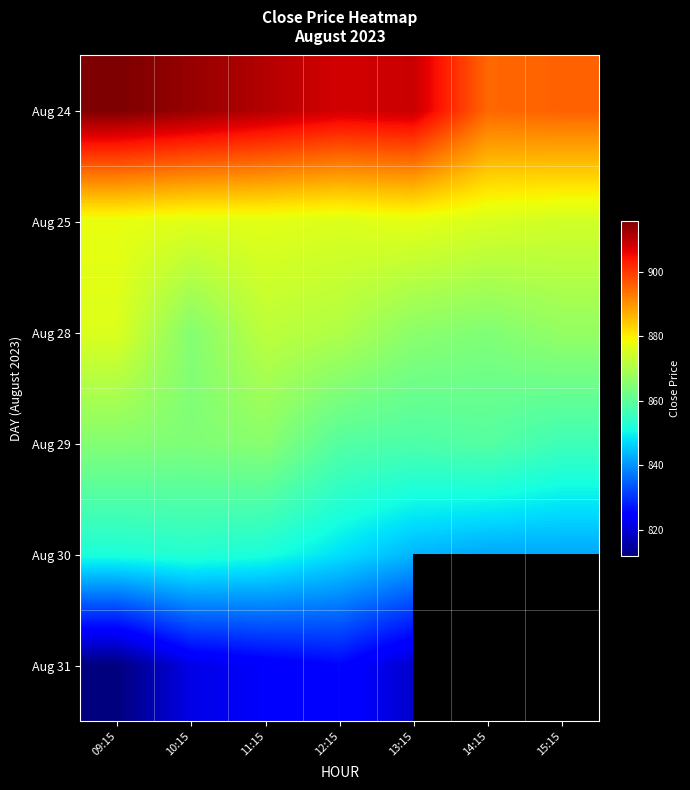

The Aug 31 series shows 305.5 at 09:15. True or false?

False